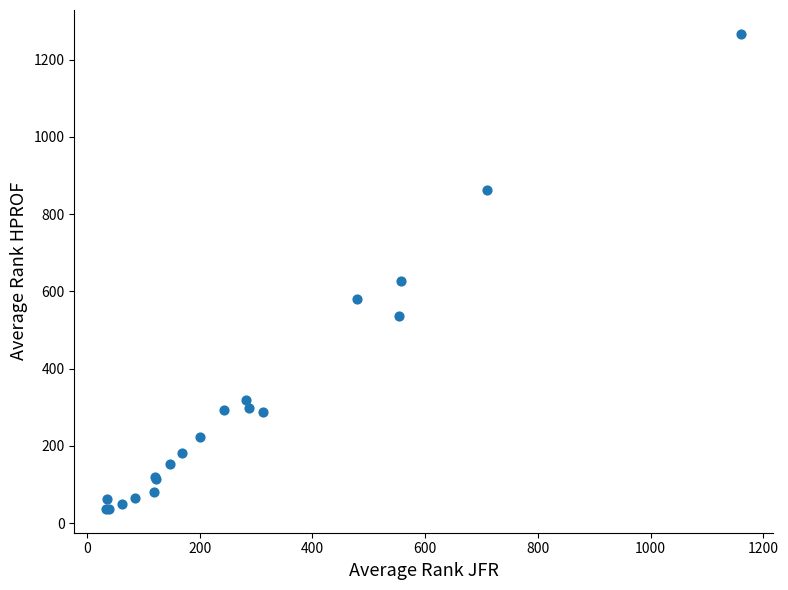

What Y value in the scatter plot is closest to 652?

628